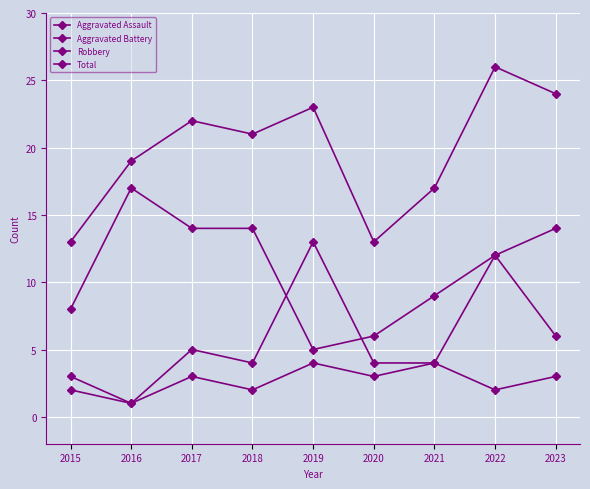

The value of Aggravated Assault at 2020 is 1. True or false?

False